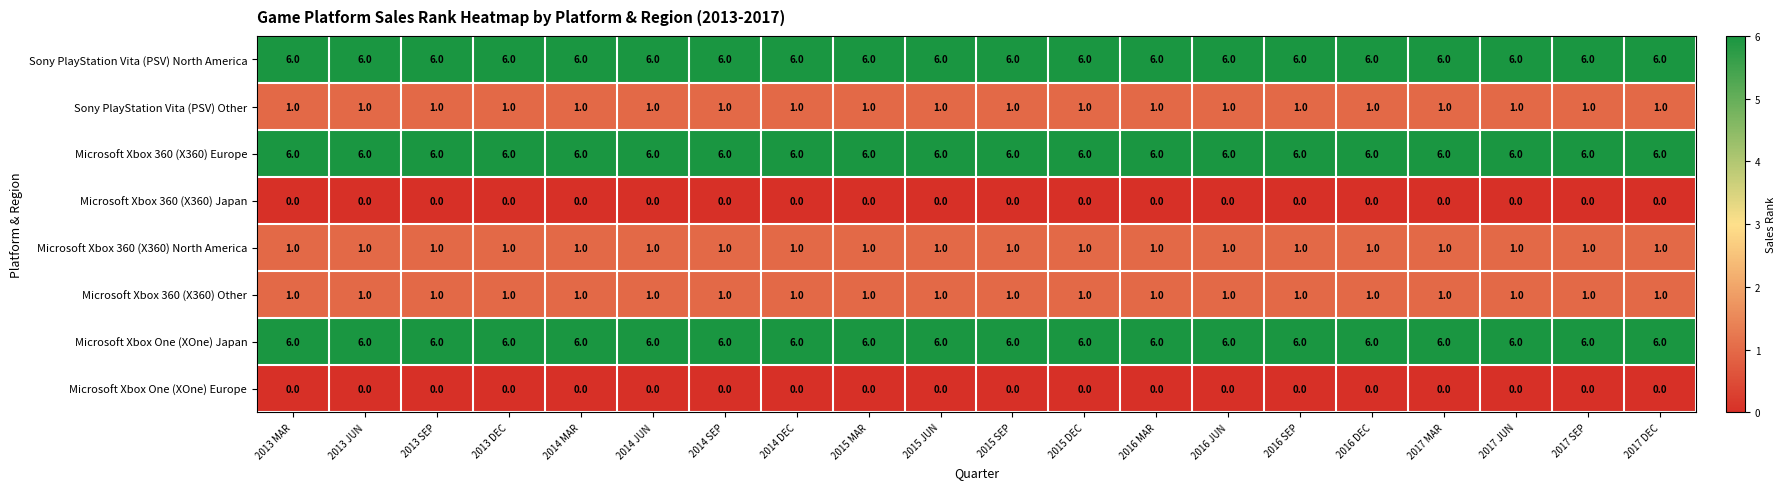

What is the average value of the Microsoft Xbox 360 (X360) Europe series?

6